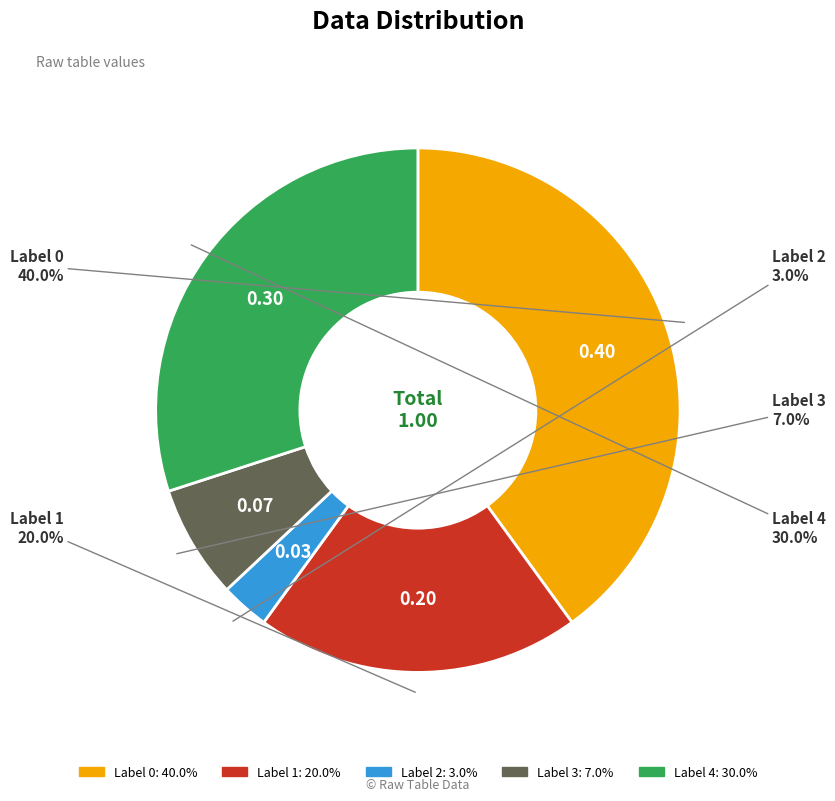

Is there a majority slice in this chart?

No